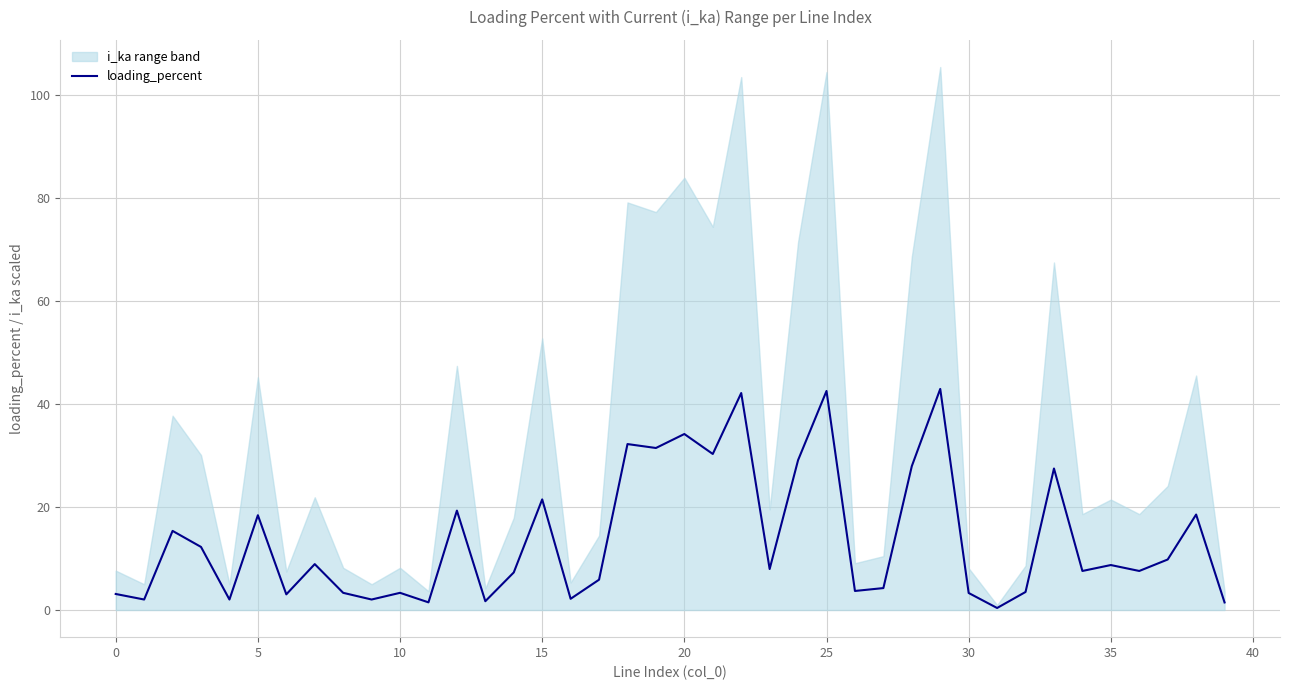

True or false: the data shows 42.5 at 25.

True